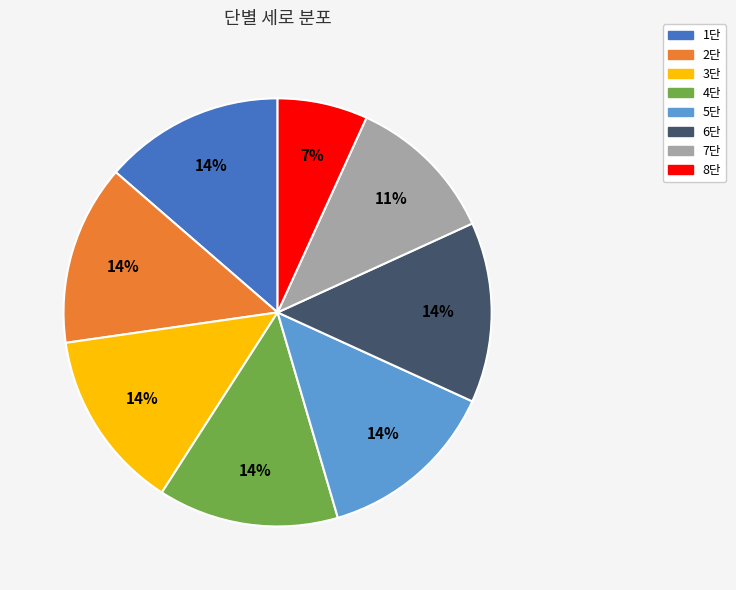

Which category has the smallest portion of the pie?

8단